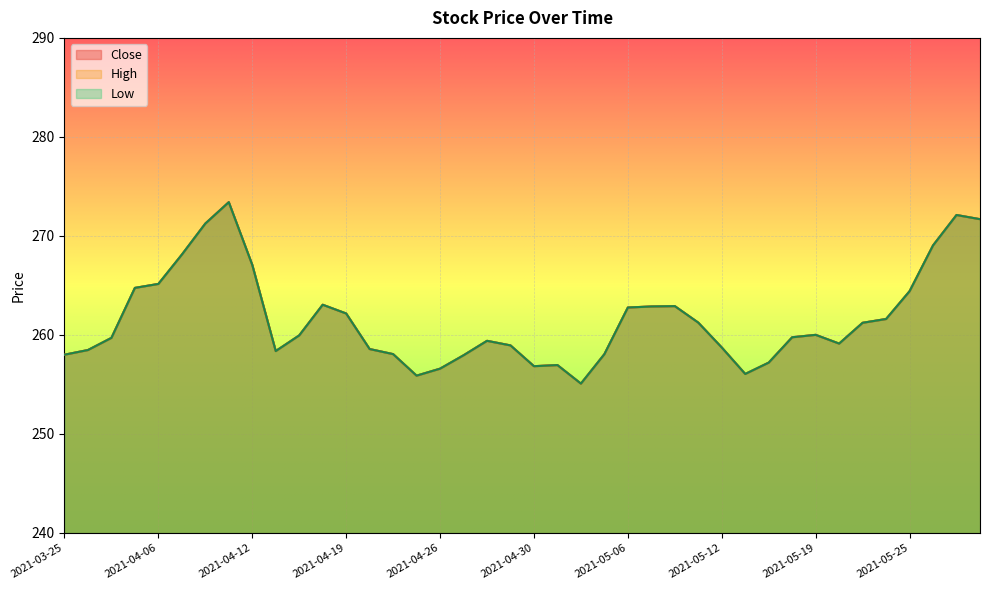

Which category has the lowest value in the High series?

2021-05-04